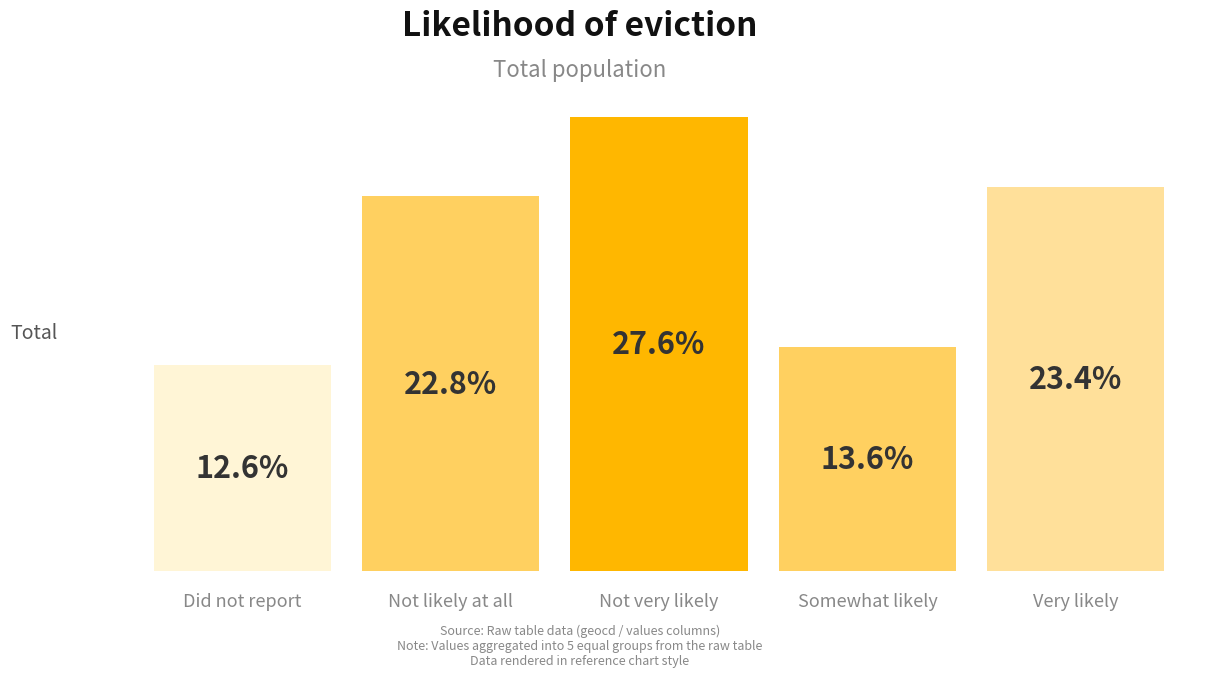

What is the label of the 3rd bar from the left?

Not very likely